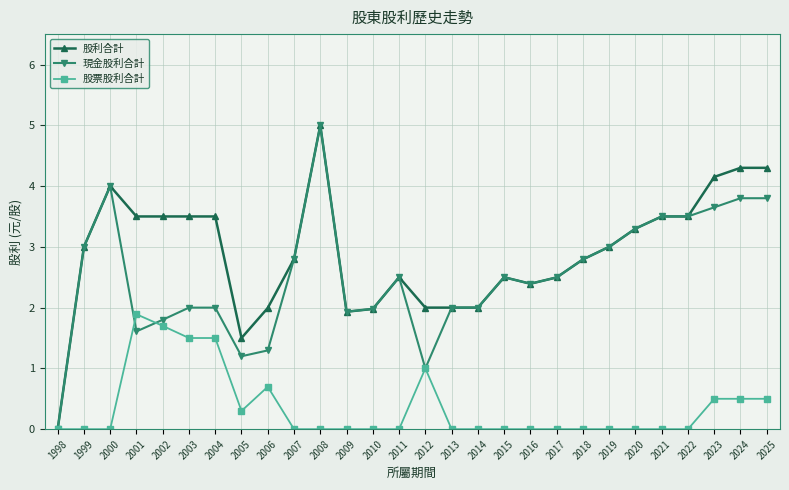

Rank the series at 2025 from highest to lowest value.

股利合計, 現金股利合計, 股票股利合計